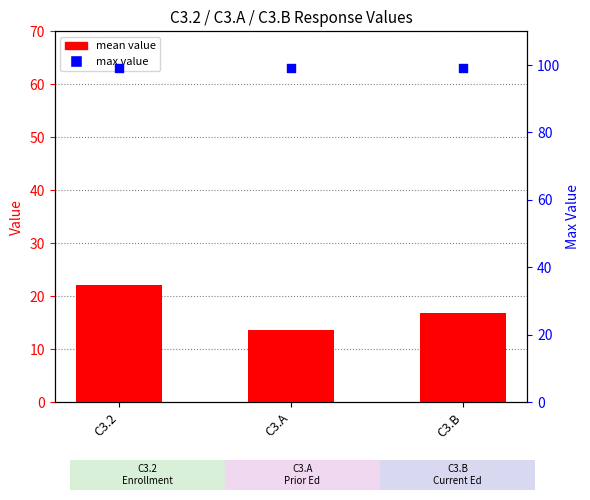

What are all the series names shown in the legend?

mean value, max value